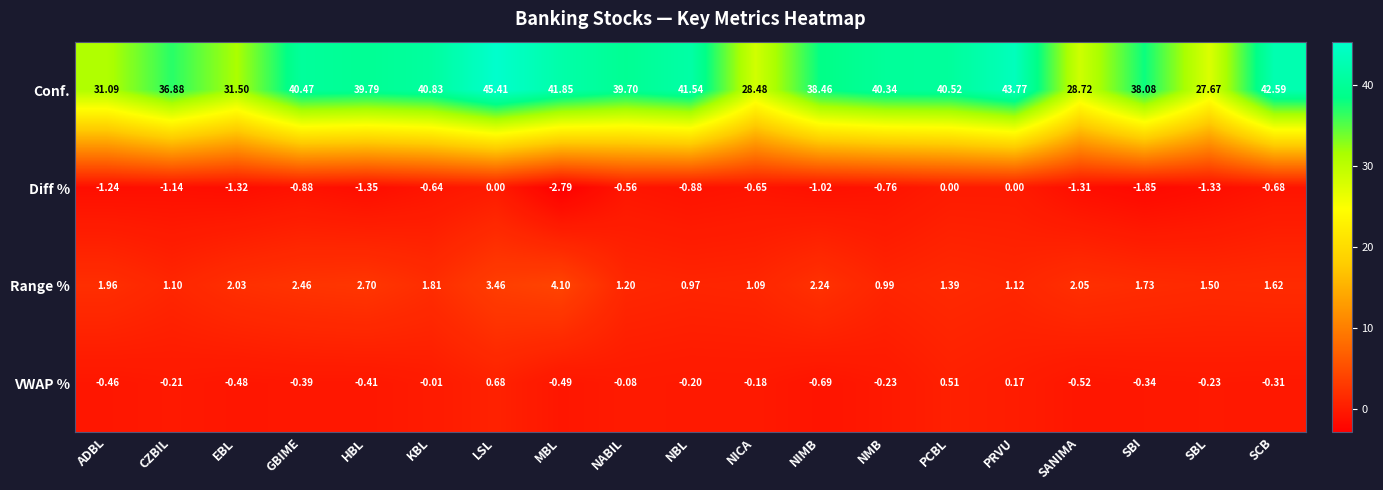

Which series changed the most between NICA and PCBL?

Conf.